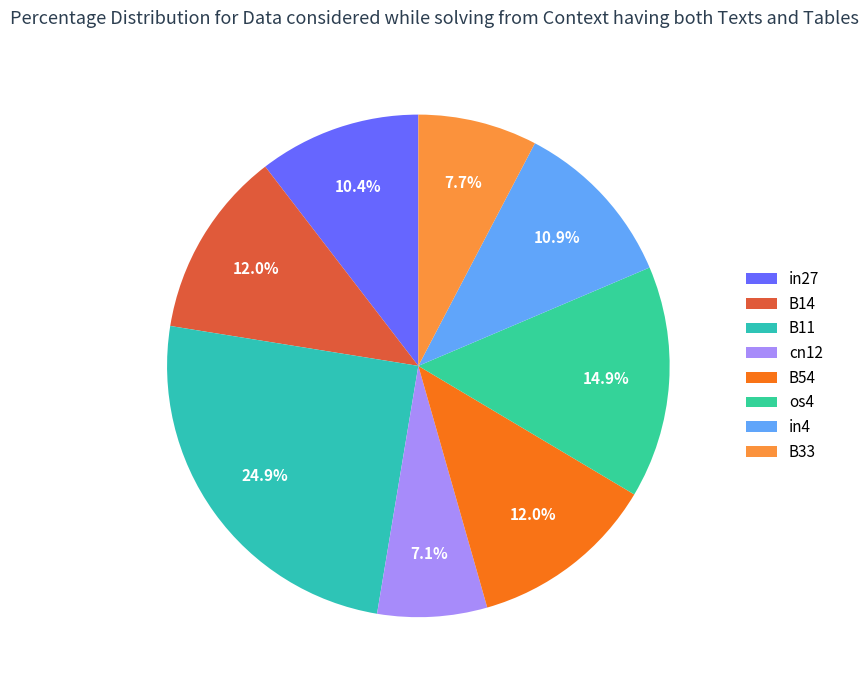

The in4 slice represents 11% of the pie. True or false?

True